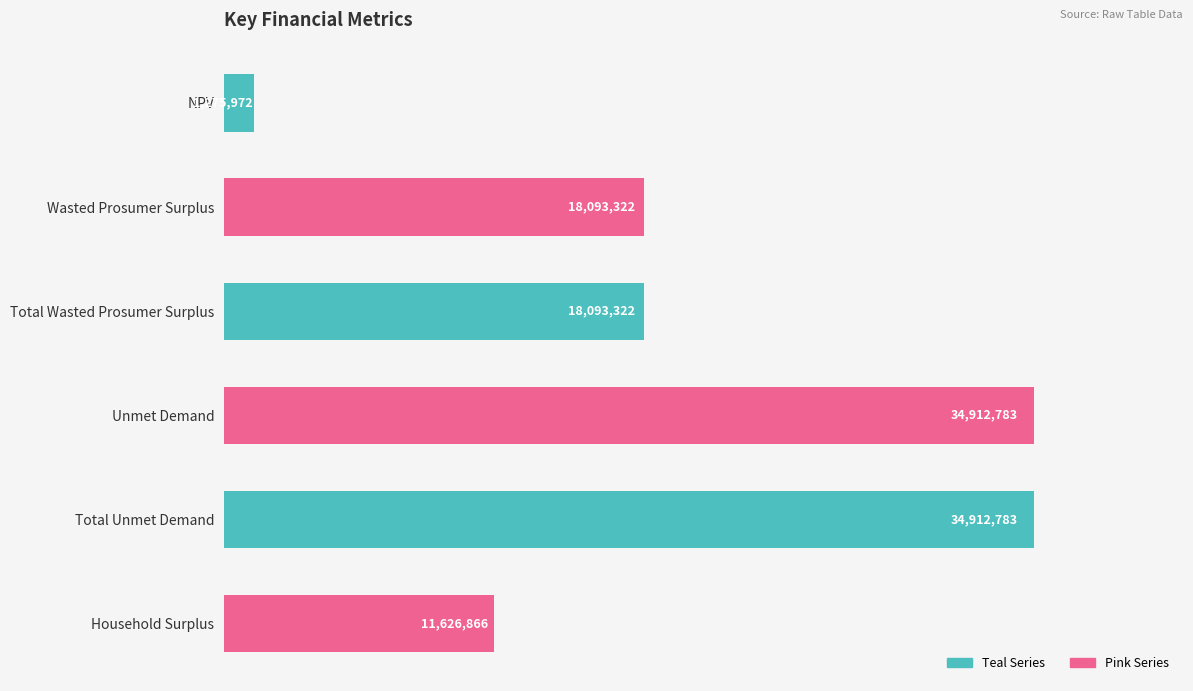

What value does the data have at Household Surplus?

11626866.5